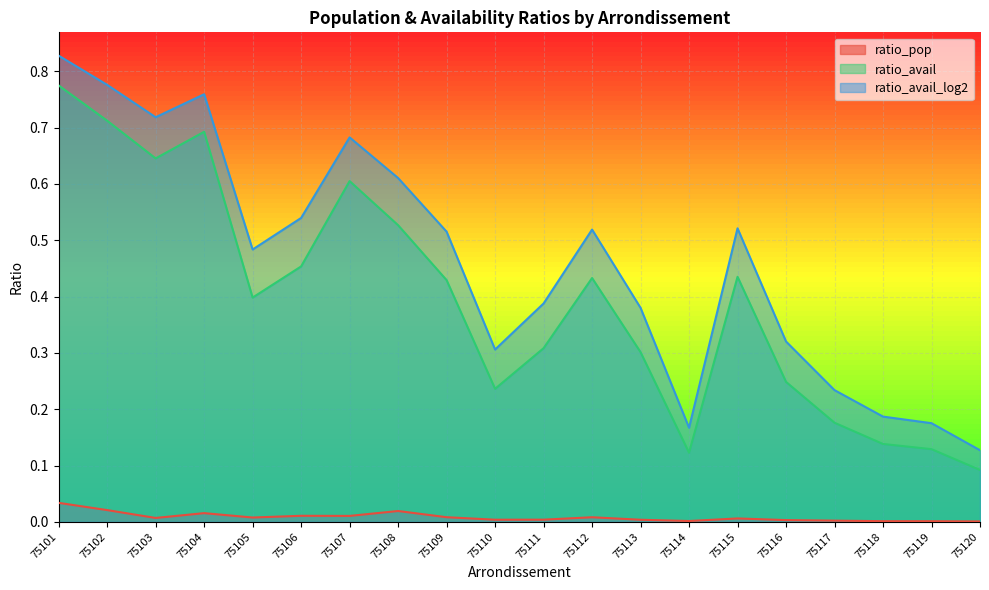

What is the minimum value for ratio_avail?

0.1